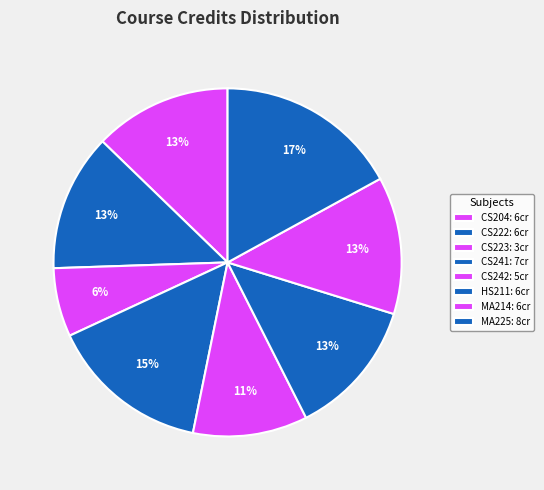

Does any single category account for the majority?

No